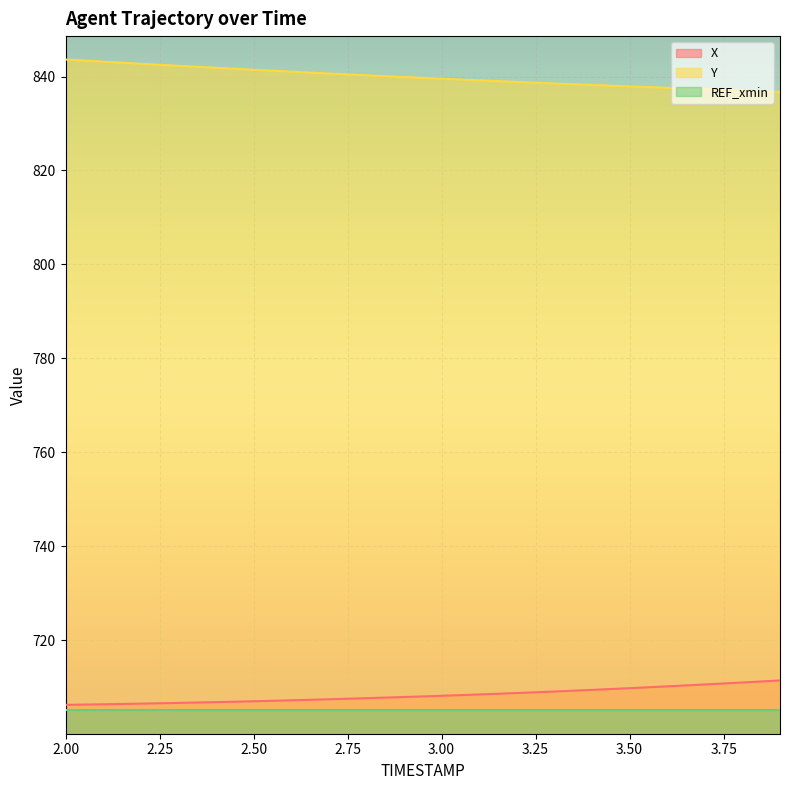

What is the approximate value of Y at 2.50?

841.4